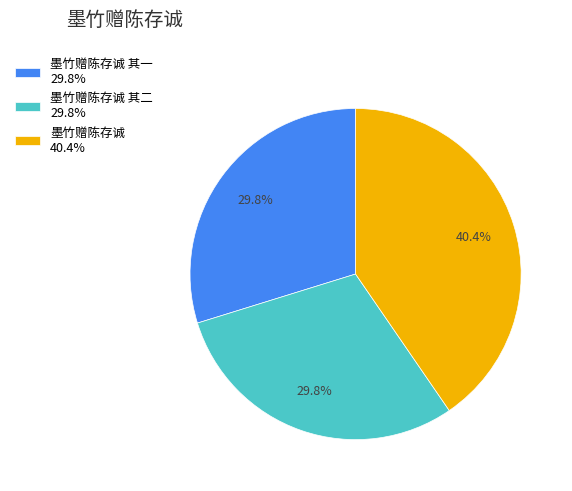

Which slice is the largest?

墨竹赠陈存诚 40.4%